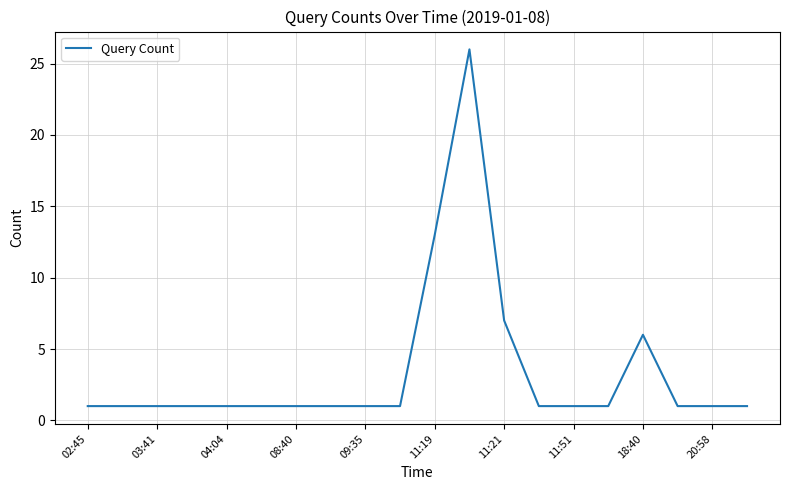

What is the maximum value shown in the chart?

26